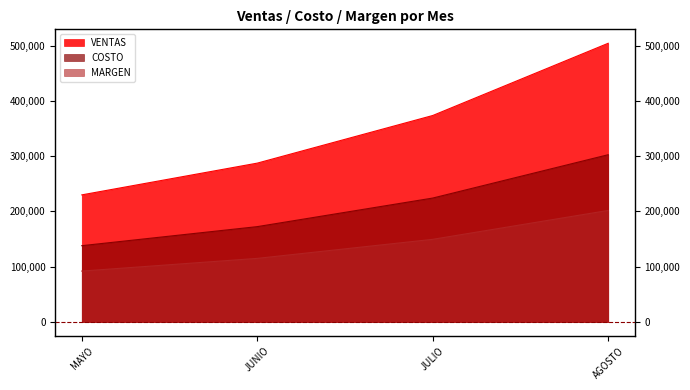

Where is VENTAS nearest to the value 367281?

JULIO